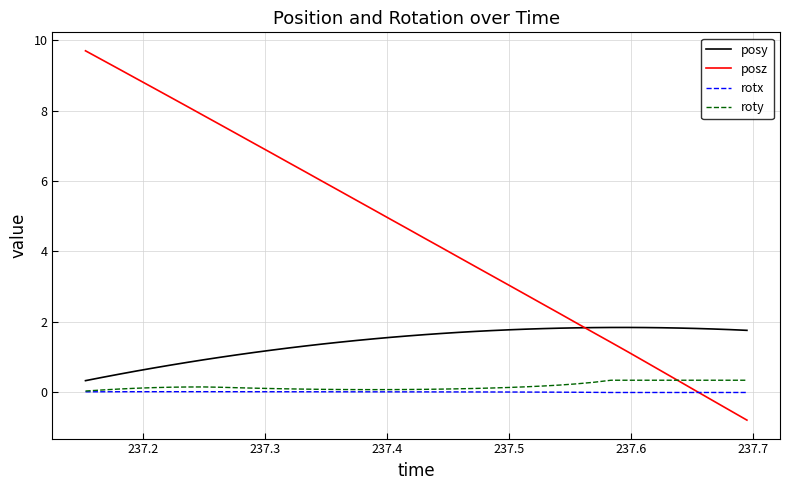

How many intersections are there between posz and posy?

1